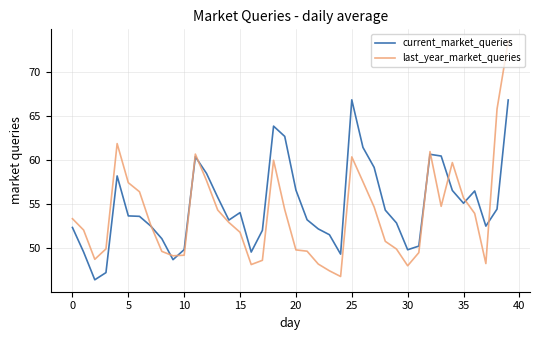

What is the minimum value shown in the chart?

46.4